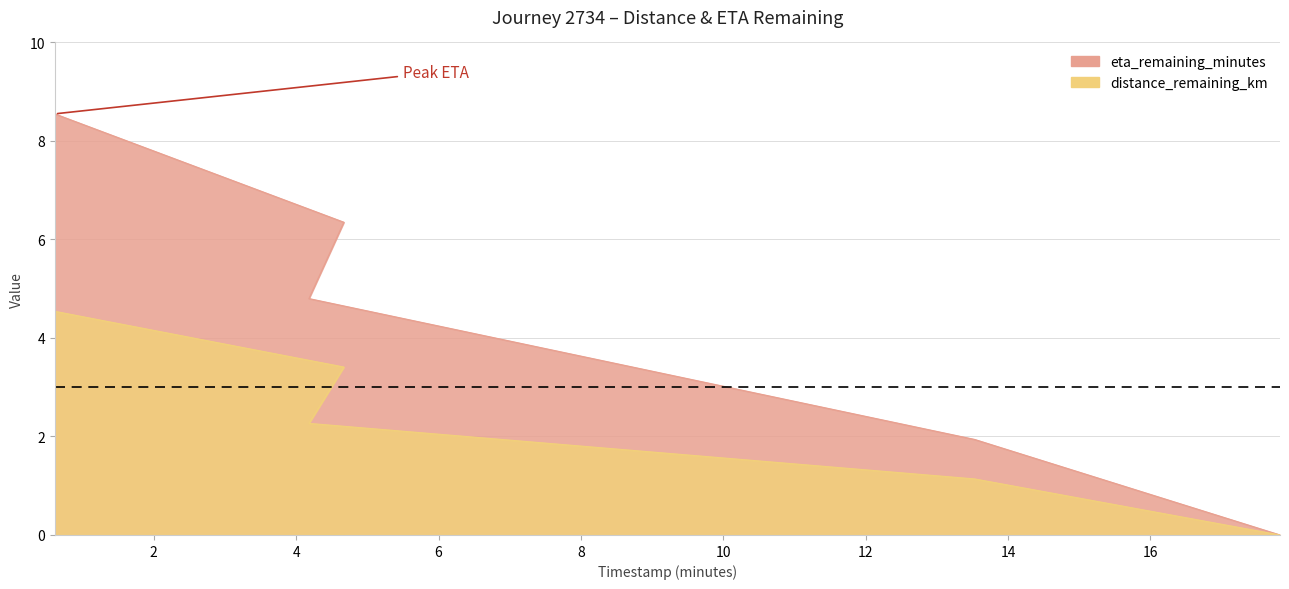

Count the number of data series in this chart.

2